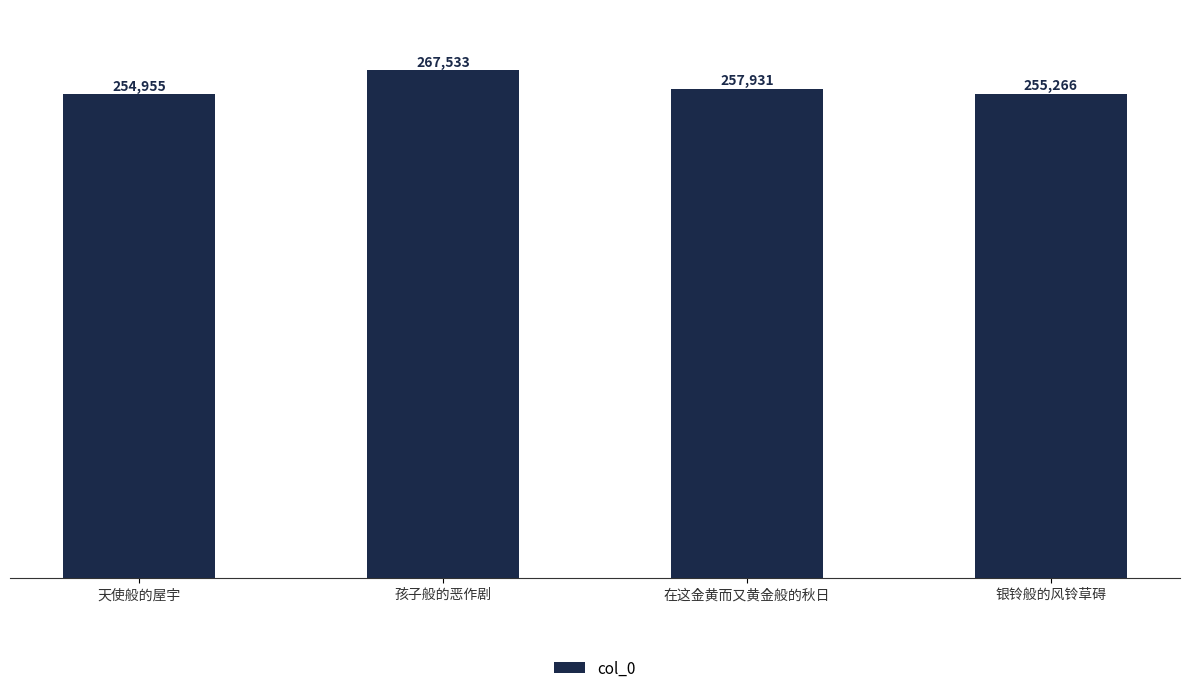

At which label does the data first exceed 257931?

孩子般的恶作剧